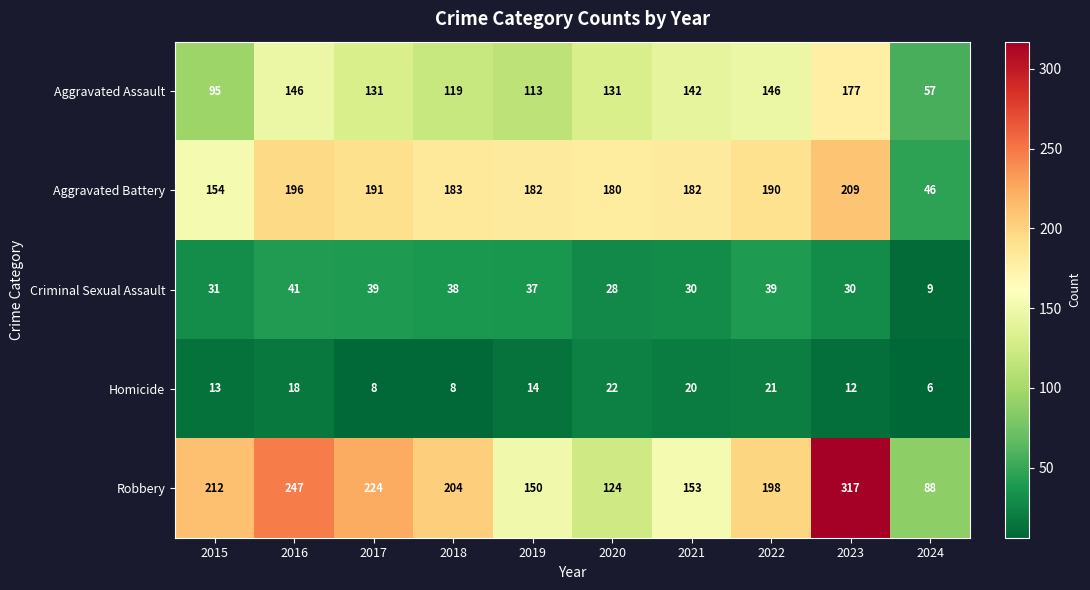

At how many categories does at least one series exceed 69?

10